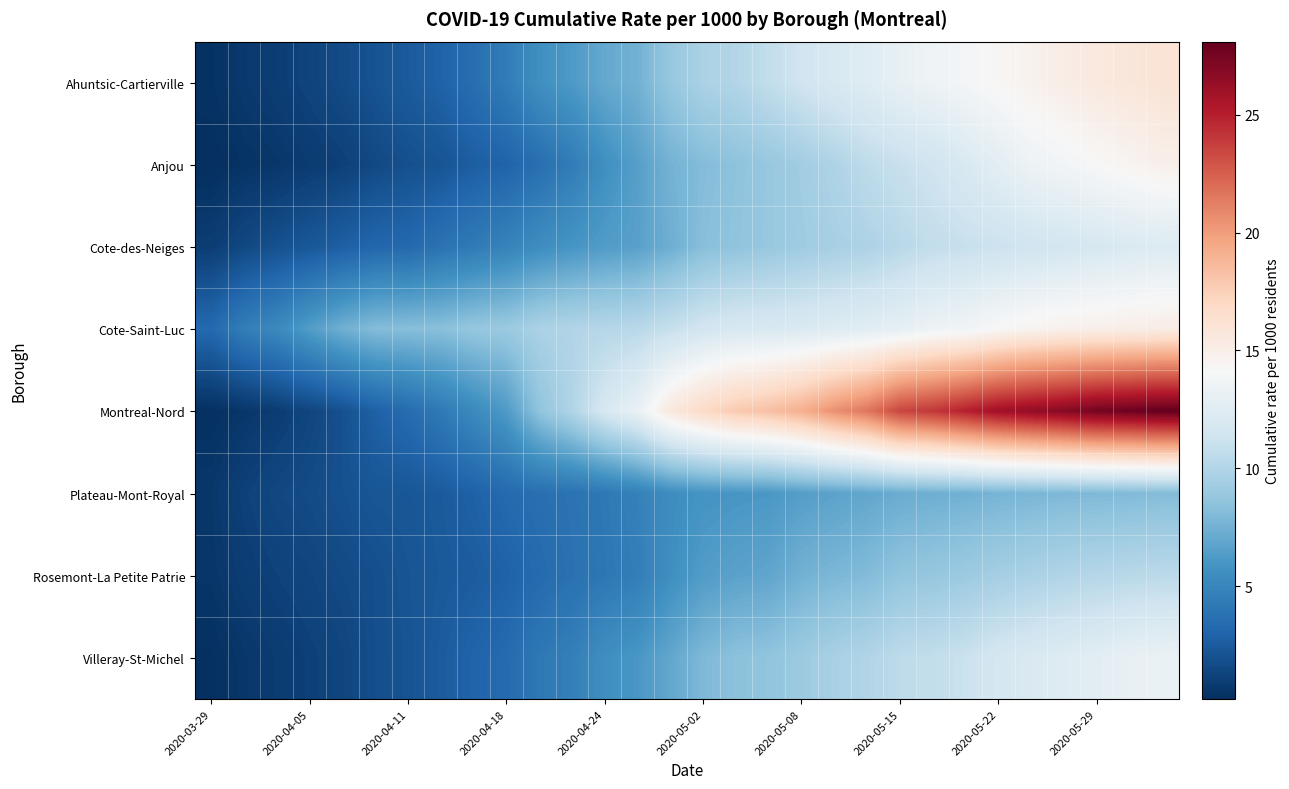

Reading left to right, list all the values displayed in this chart.

Ahuntsic-Cartierville: 0.4	0.7	1.0	1.3	1.7	2.1	2.5	2.9	3.6	4.4	5.6	6.2	7.0	7.5	8.8	9.7	10.1	10.7	11.4	12.0	12.4	13.1	13.5	13.9	14.3	14.7	15.1	15.5	15.8	16.1
Anjou: 0.2	0.4	0.6	0.9	1.1	1.6	1.9	2.1	2.6	3.0	3.6	4.4	5.6	6.5	7.6	8.1	8.5	8.9	9.3	9.9	10.6	11.0	11.4	12.0	12.7	13.5	13.8	14.2	14.5	14.9
Cote-des-Neiges: 1.0	1.5	1.9	2.3	2.7	3.1	3.3	3.8	4.3	4.8	5.4	5.9	6.3	6.6	7.4	8.3	8.6	8.9	9.2	9.5	9.8	10.3	10.7	11.0	11.2	11.4	11.6	11.8	12.1	12.3
Cote-Saint-Luc: 3.3	4.5	5.2	6.4	7.4	8.1	8.2	8.3	8.8	9.0	9.7	10.0	10.2	10.3	10.9	11.6	11.9	12.0	12.1	12.4	12.6	12.9	13.5	13.7	14.2	14.6	14.8	14.9	15.0	15.2
Montreal-Nord: 0.3	0.6	0.9	1.4	2.0	2.8	3.5	4.2	5.3	6.3	8.6	10.0	11.9	13.2	15.6	16.9	17.8	18.3	19.2	20.5	21.6	23.5	24.1	25.0	25.9	26.4	26.9	27.5	27.8	28.1
Plateau-Mont-Royal: 0.6	1.2	1.5	1.7	2.0	2.2	2.3	2.5	2.8	3.3	3.7	3.9	4.2	4.7	5.4	5.9	6.0	6.1	6.5	6.7	6.9	7.2	7.4	7.5	7.6	7.7	7.9	7.9	8.0	8.1
Rosemont-La Petite Patrie: 0.6	1.0	1.2	1.4	1.6	1.9	2.2	2.4	2.6	2.9	3.3	3.8	4.1	4.5	5.6	6.3	6.7	6.9	7.5	7.8	8.1	8.6	8.8	9.1	9.4	9.7	10.0	10.2	10.3	10.4
Villeray-St-Michel: 0.3	0.6	0.9	1.1	1.4	1.8	2.1	2.6	3.0	3.4	4.2	4.6	5.5	6.1	6.9	7.9	8.4	8.6	9.1	9.6	10.0	10.6	10.8	11.1	11.7	12.1	12.4	12.7	13.1	13.3